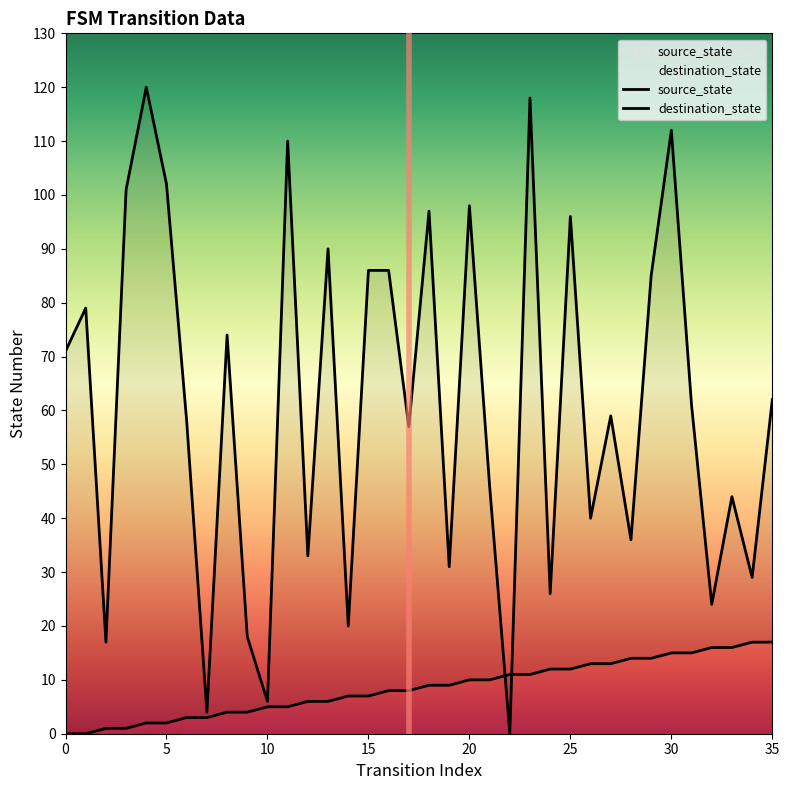

How many lines are shown in the chart?

2